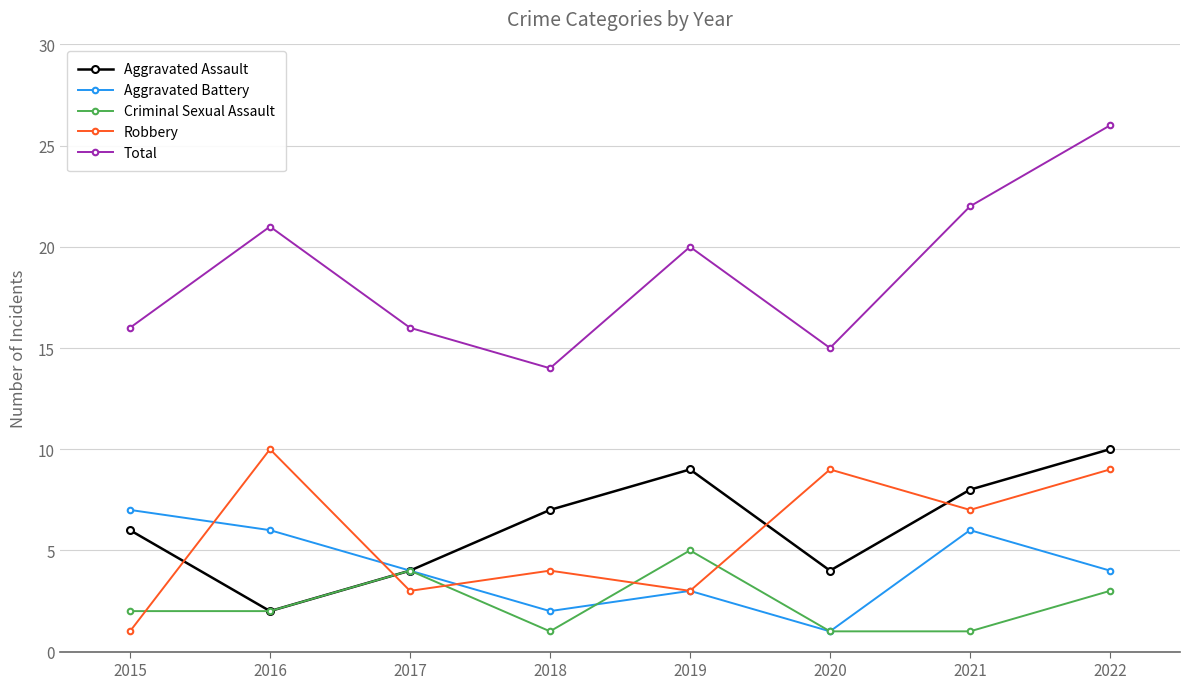

How many interior local valleys does the Total series have?

2